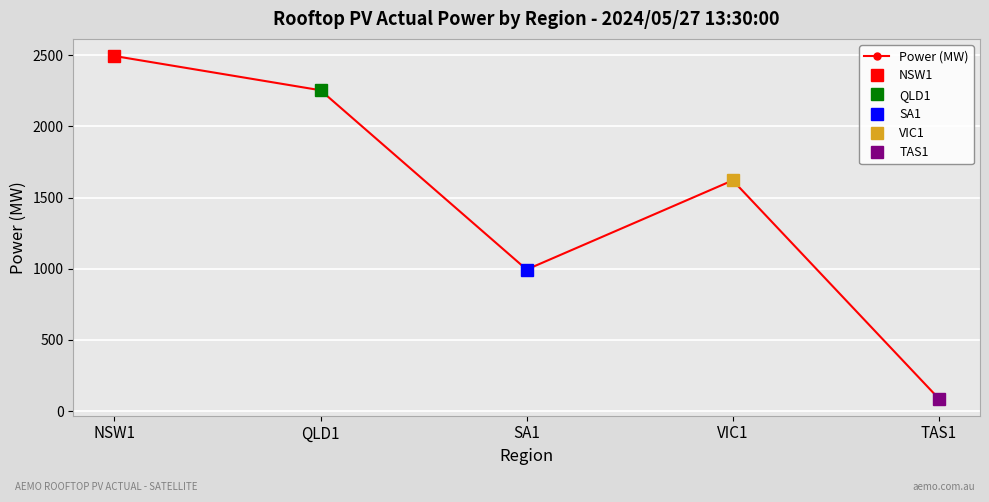

What is the label of the 5th point from the right?

NSW1